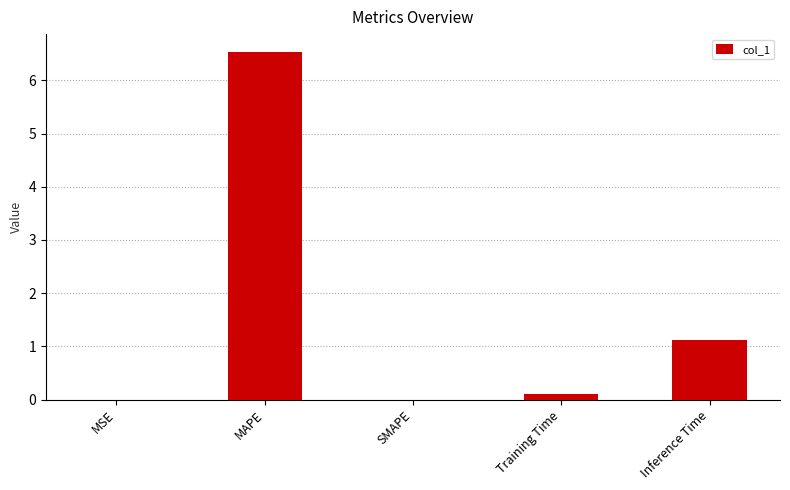

What is the sum of the values at SMAPE and Inference Time?

1.1